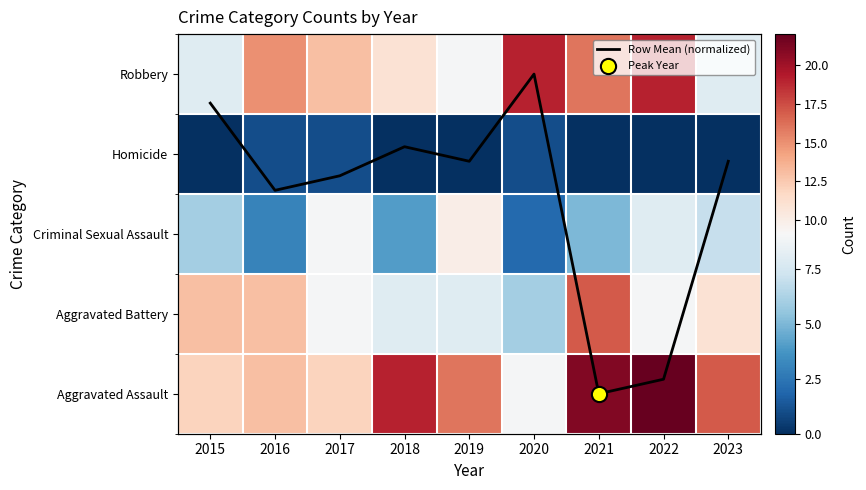

Which label corresponds to the smallest value in the chart?

2015